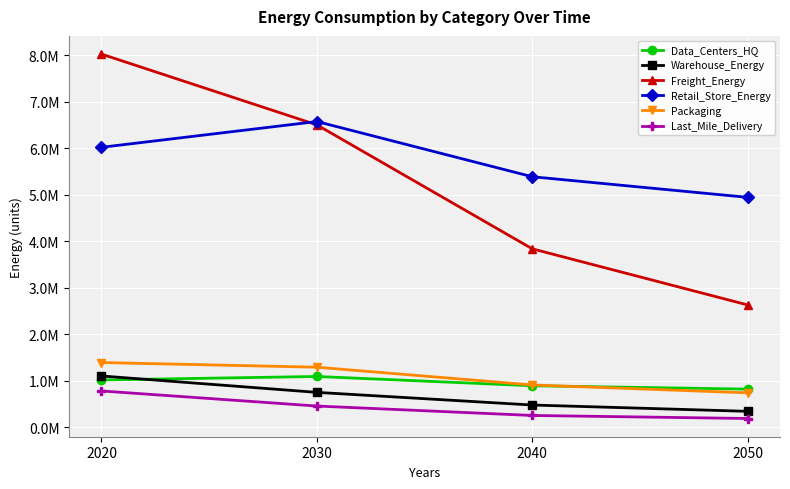

What is the average value of the Data_Centers_HQ series?

957550.7